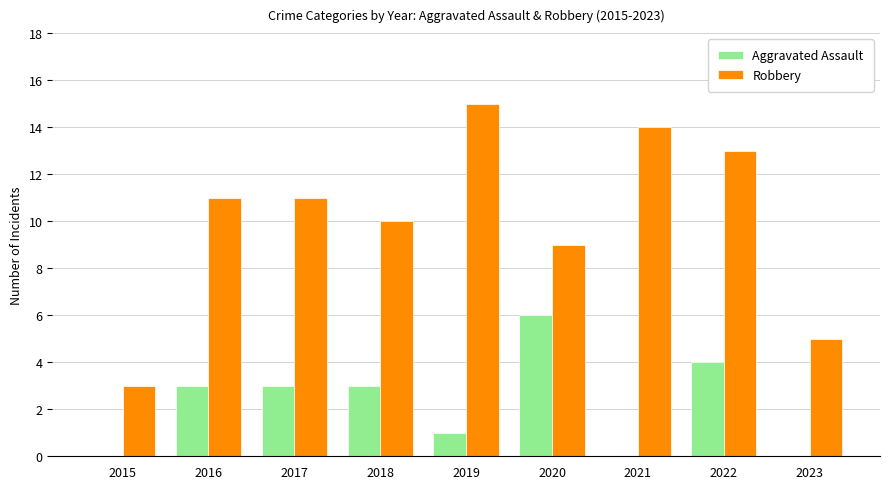

What value does the Aggravated Assault series have at 2017?

3